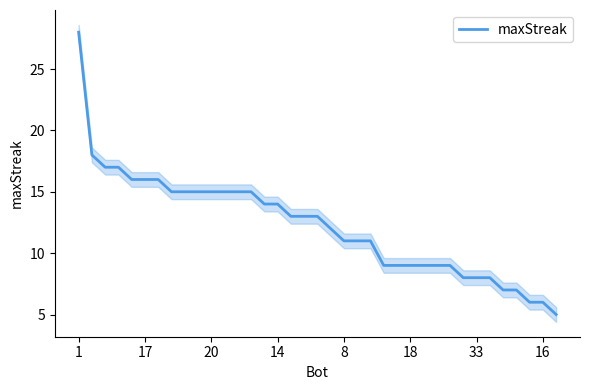

True or false: maxStreak has a value of 6 at 18.

False